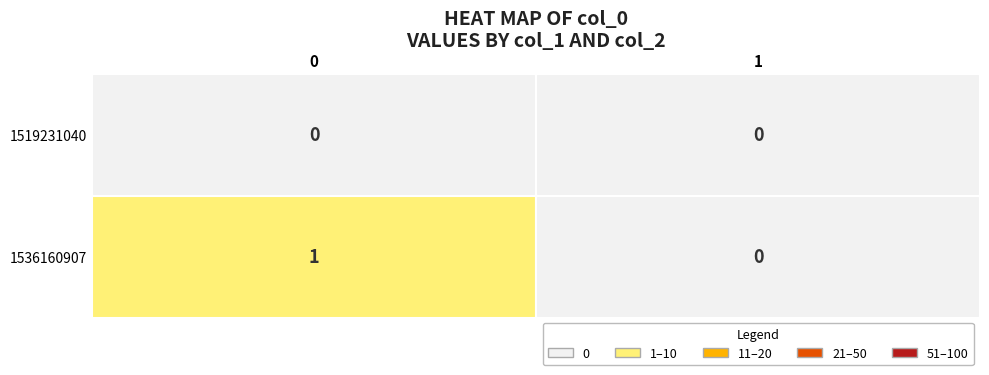

Which series has the largest total across all categories?

1536160907